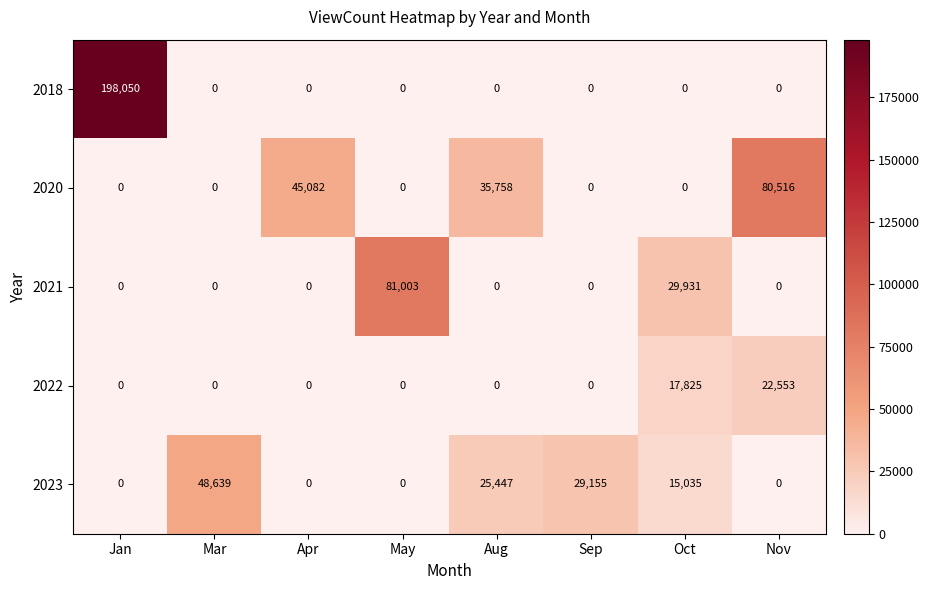

Where is 2022 nearest to the value 11276?

Oct